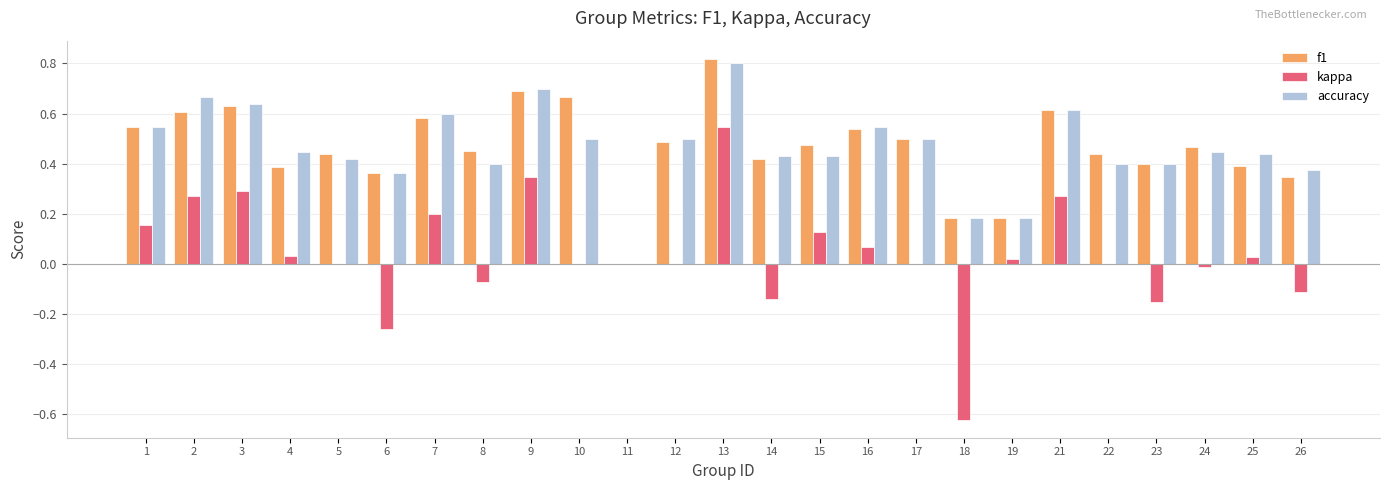

What is the sum of the accuracy values at 26 and 12?

0.9